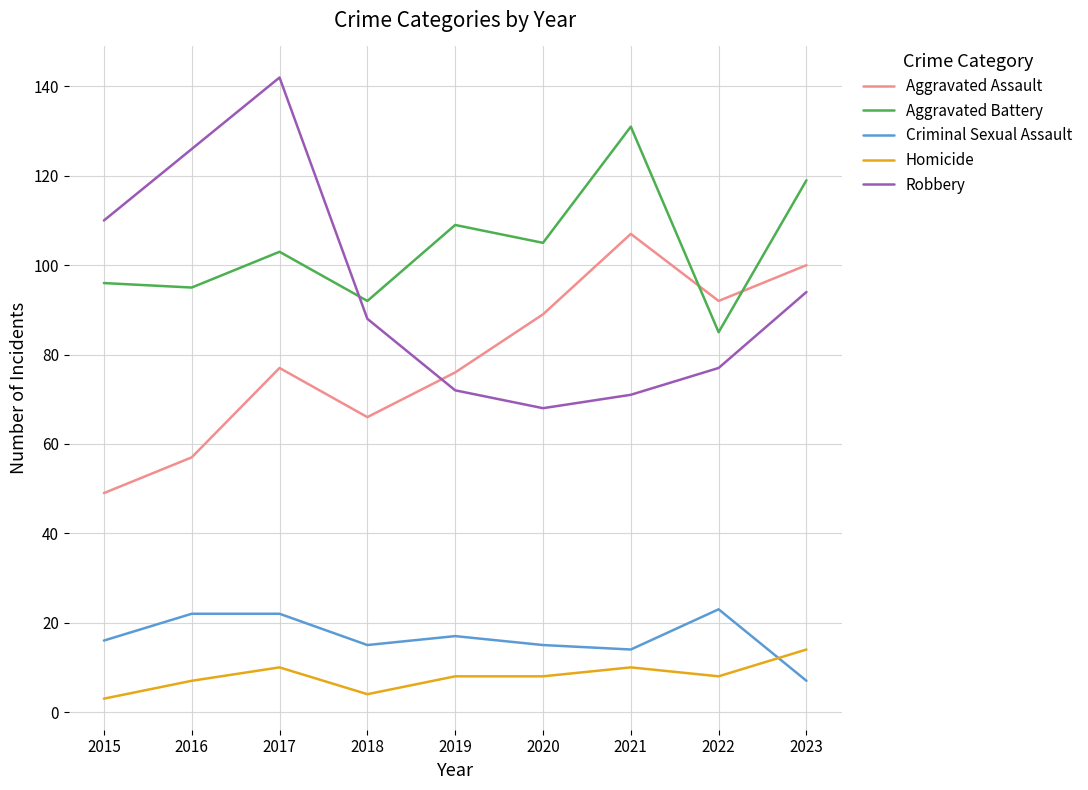

What is the sum of all Criminal Sexual Assault values?

151